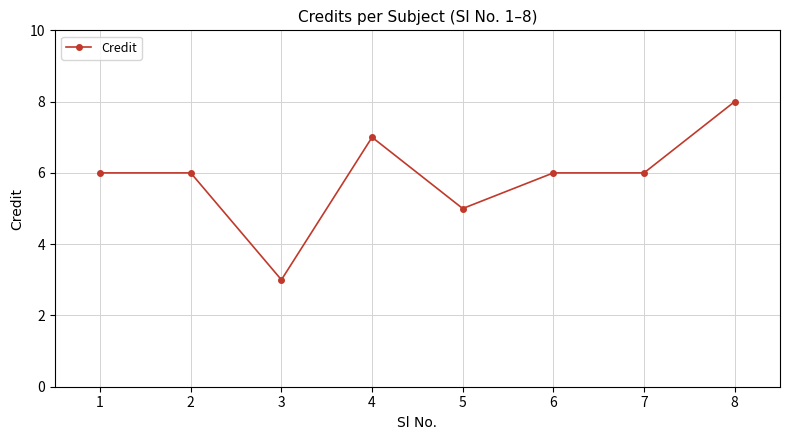

What is the maximum value shown in the chart?

8